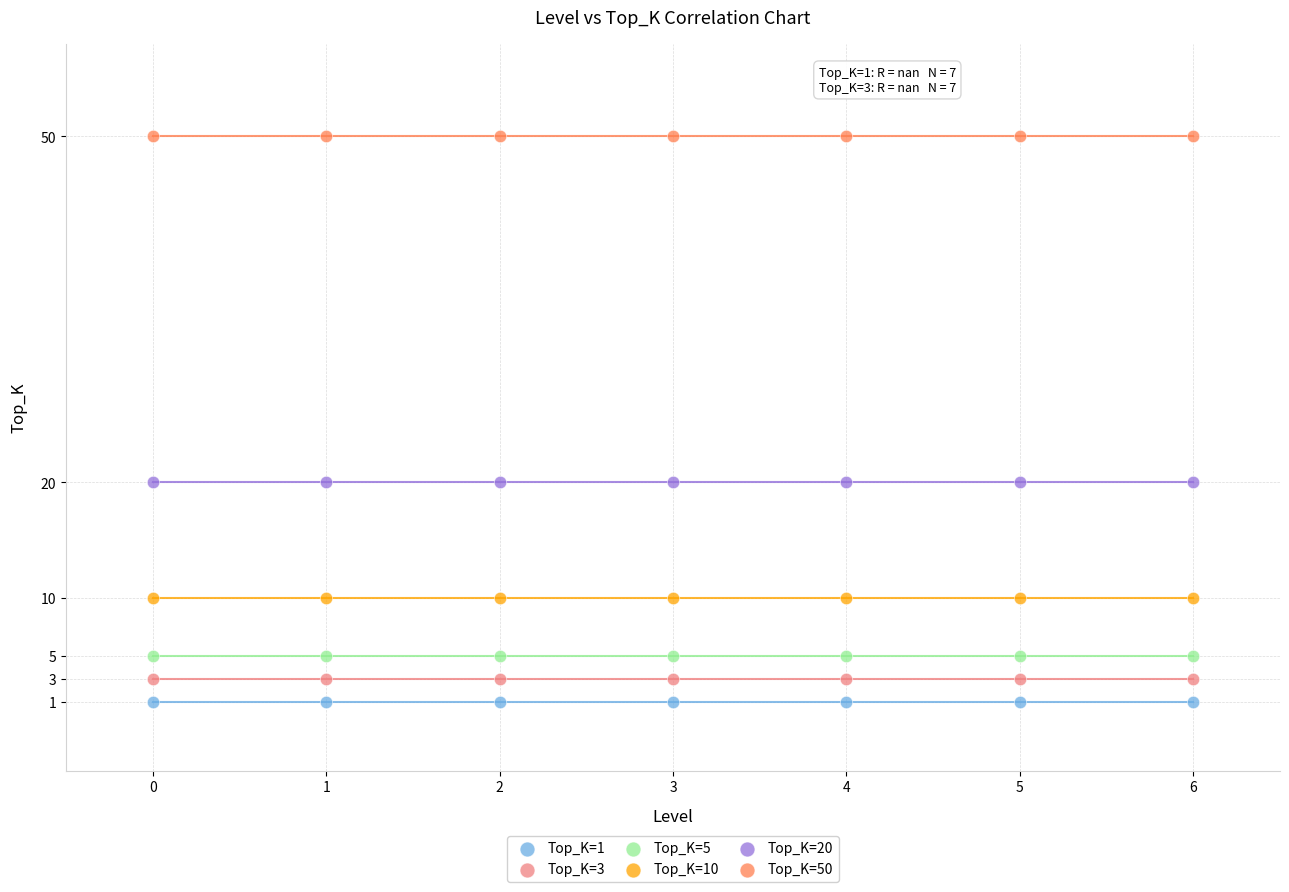

What are all the series names shown in the legend?

Top_K=1, Top_K=3, Top_K=5, Top_K=10, Top_K=20, Top_K=50